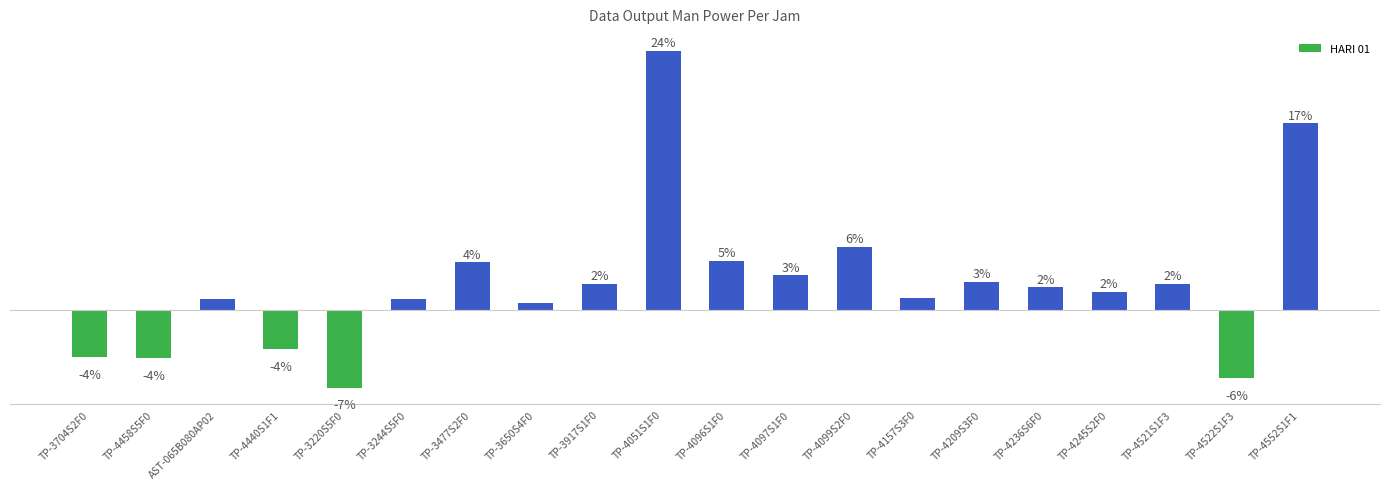

Rank the categories by value from highest to lowest.

TP-4051S1F0, TP-4552S1F1, TP-4099S2F0, TP-4096S1F0, TP-3477S2F0, TP-4097S1F0, TP-4209S3F0, TP-3917S1F0, TP-4521S1F3, TP-4236S6F0, TP-4245S2F0, TP-4157S3F0, TP-3244S5F0, AST-065B080AP02, TP-3650S4F0, TP-4440S1F1, TP-3704S2F0, TP-4458S5F0, TP-4522S1F3, TP-3220S5F0